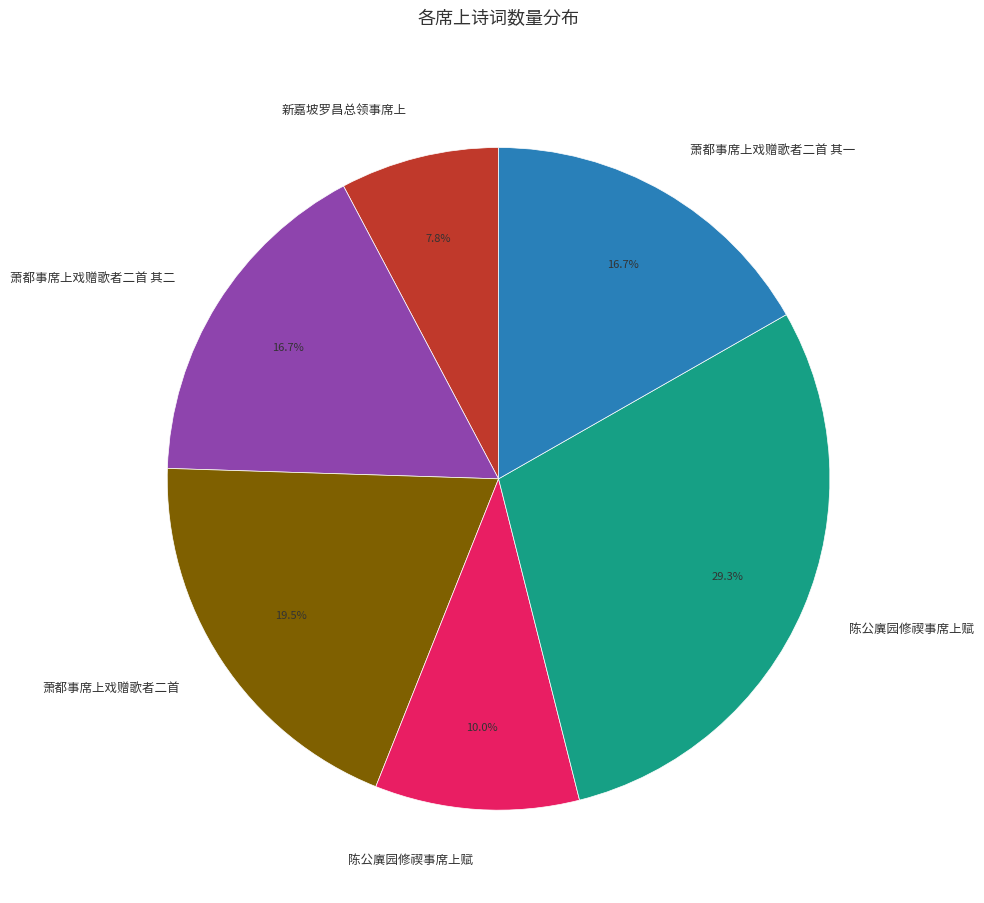

Is there a majority slice in this chart?

No